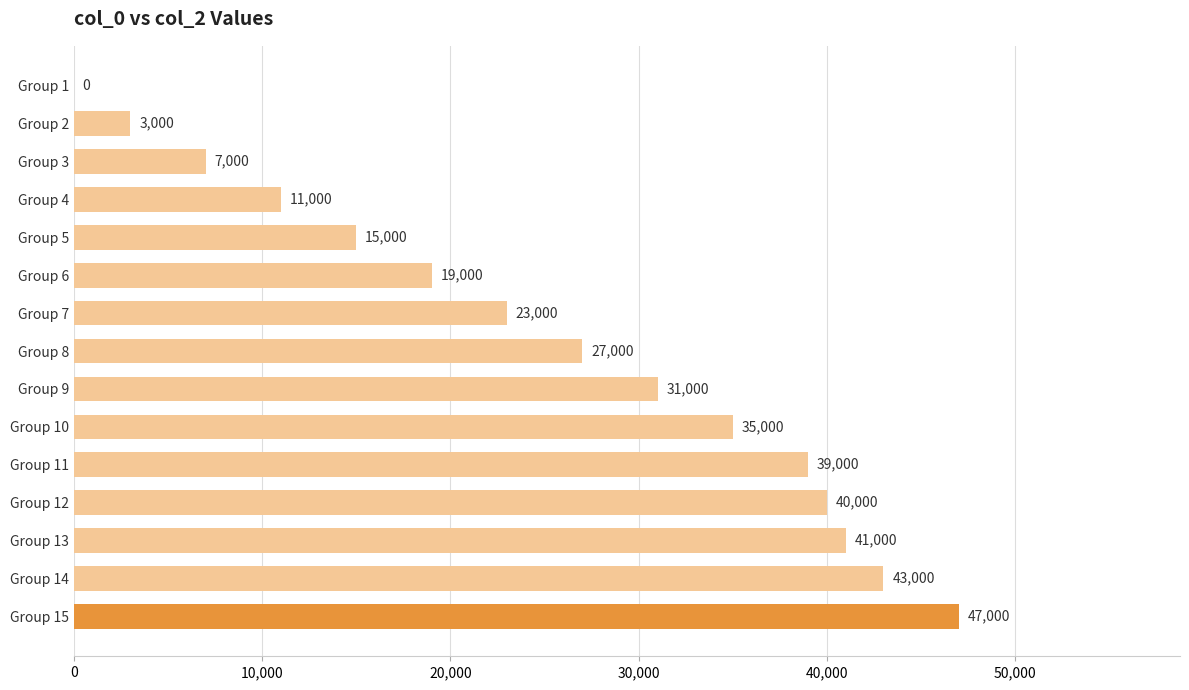

What is the change in value from Group 11 to Group 13?

+2000